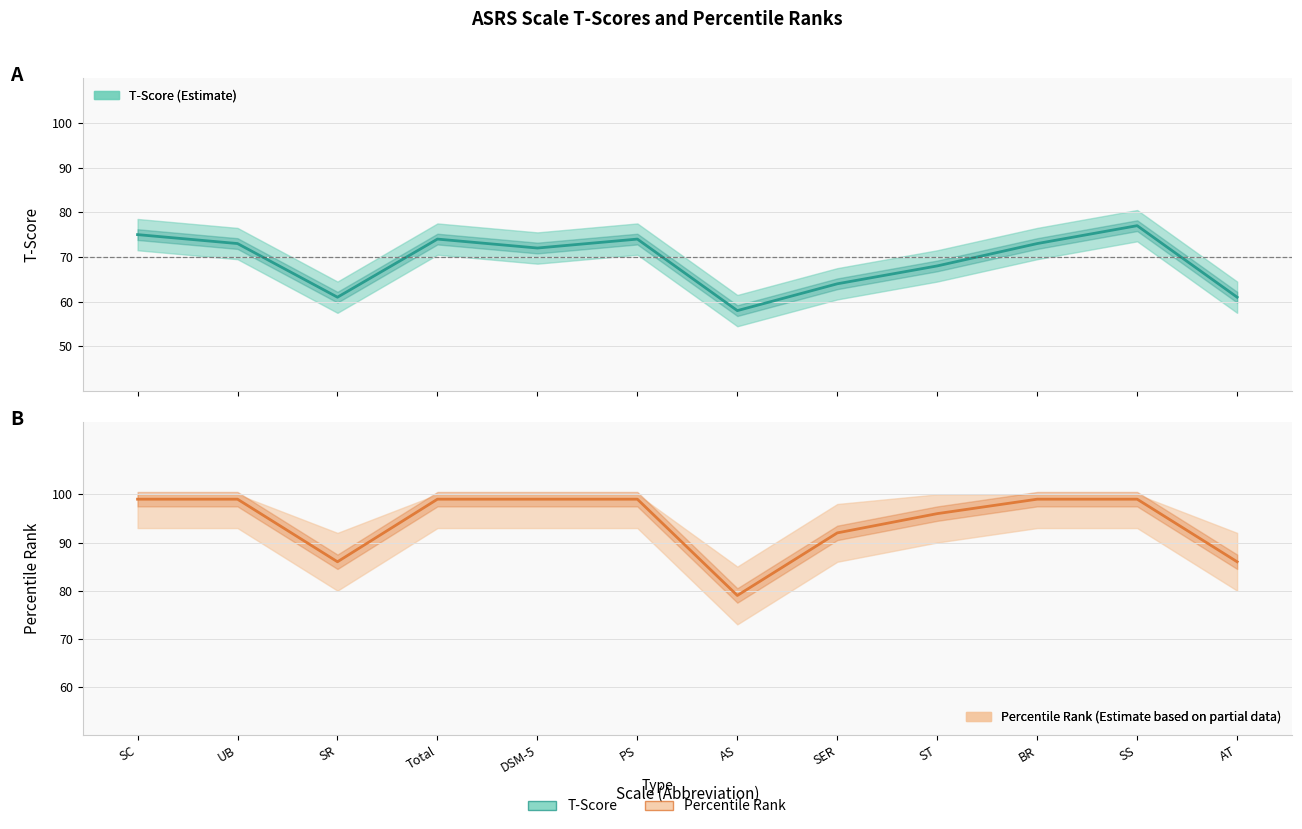

Is it true that Percentile Rank equals 86 at SR?

True